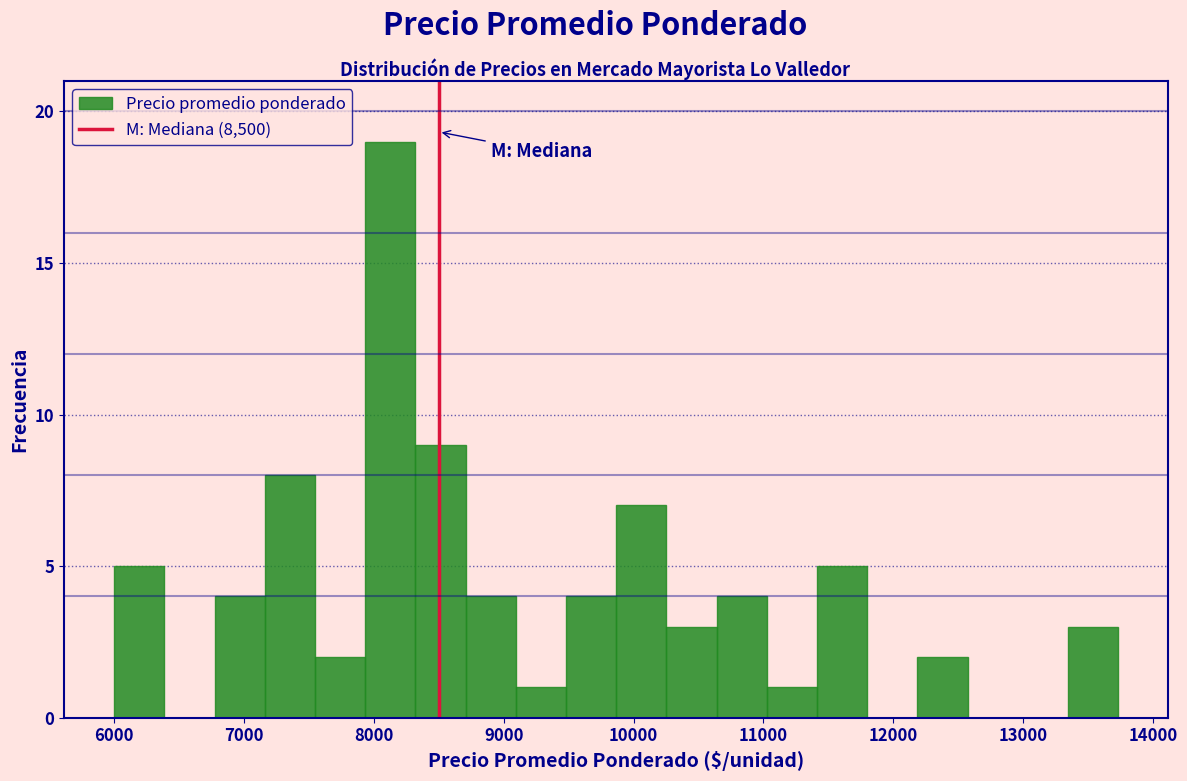

Read against the x-axis, roughly where is the centre of the tallest bar?

8100